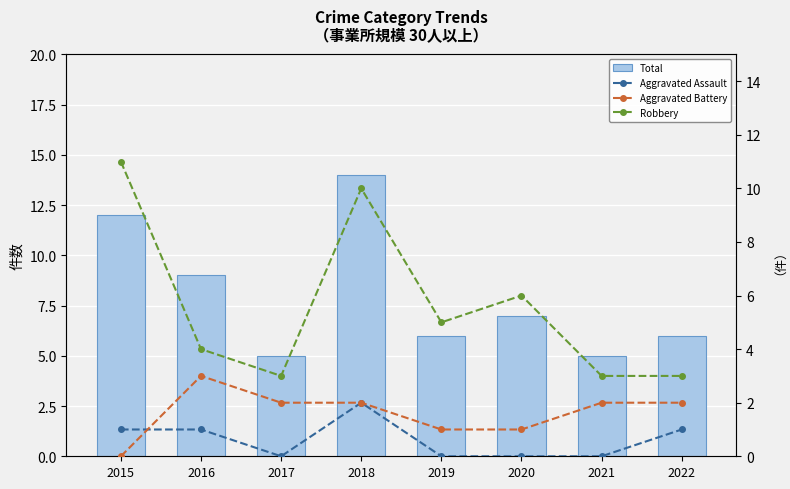

The value of Aggravated Battery at 2021 is 2. True or false?

True